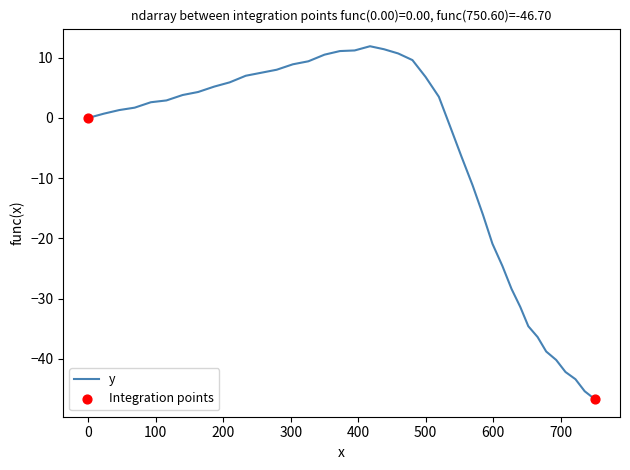

What is the minimum value shown in the chart?

-46.7